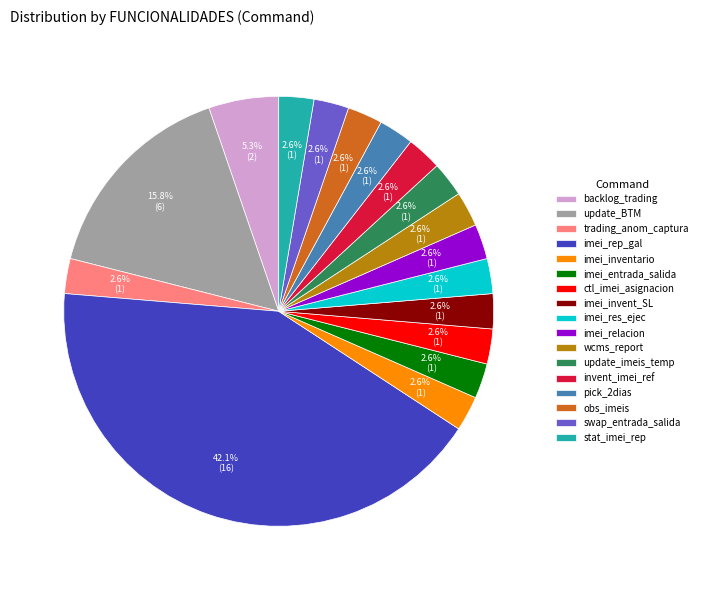

Does any single category account for the majority?

No